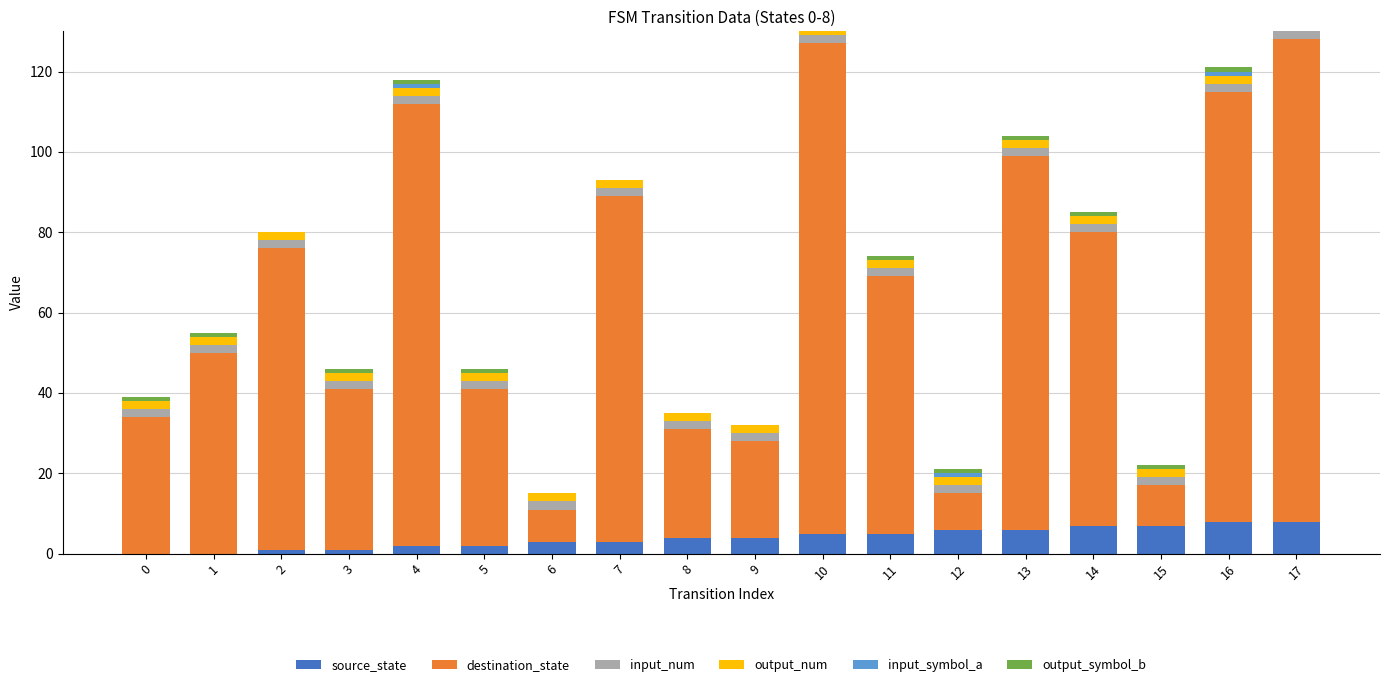

List the series in order of their peak value, highest first.

destination_state, source_state, input_num, output_num, input_symbol_a, output_symbol_b